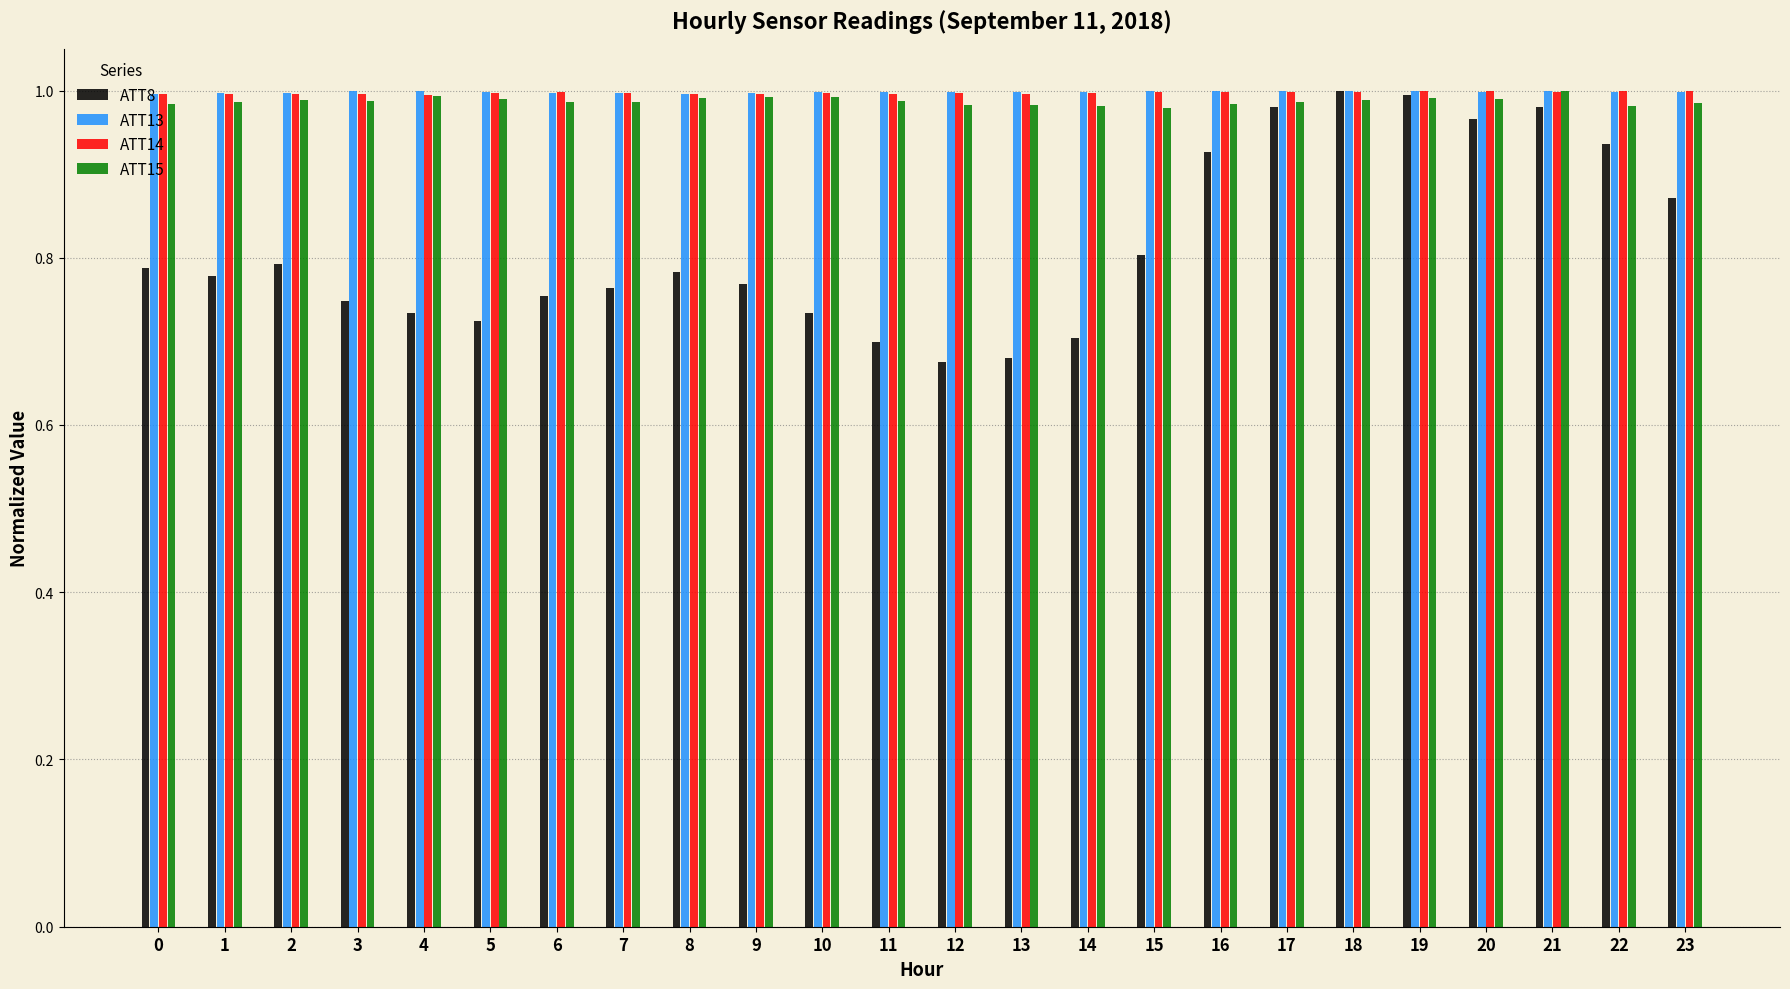

Are the bars horizontal?

No